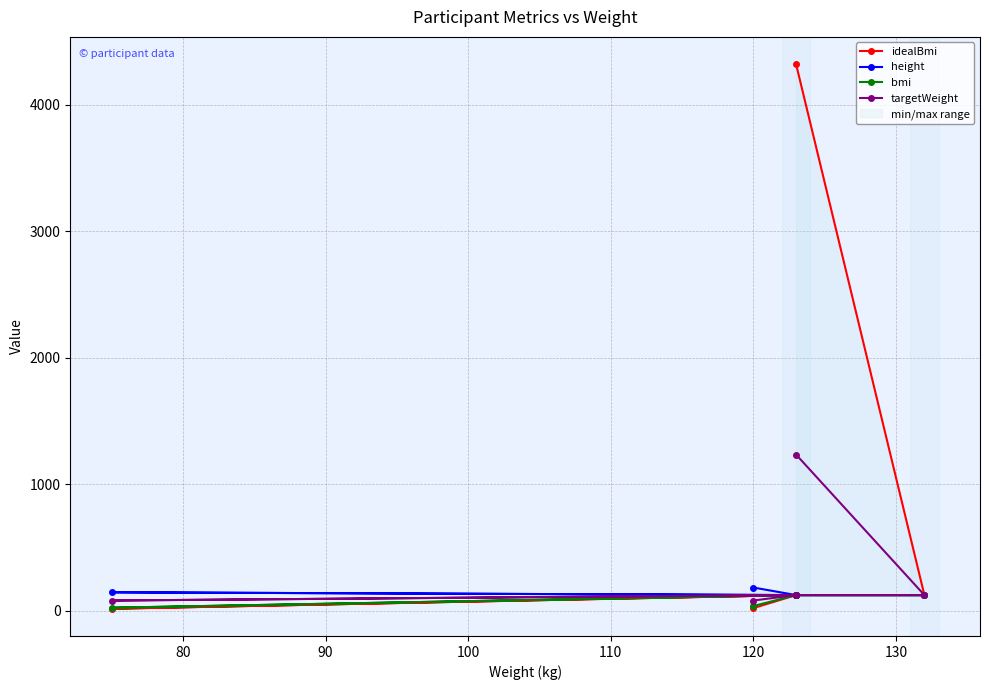

What is the highest value of the idealBmi series?

4321.0